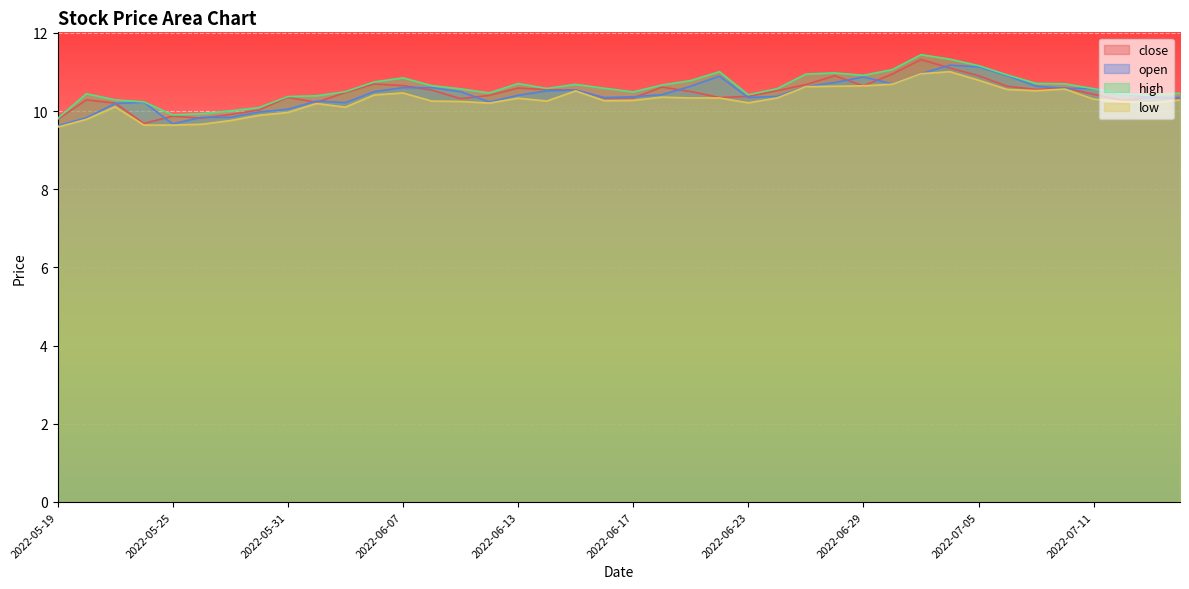

Is it true that high equals 13.3 at 2022-05-19?

False